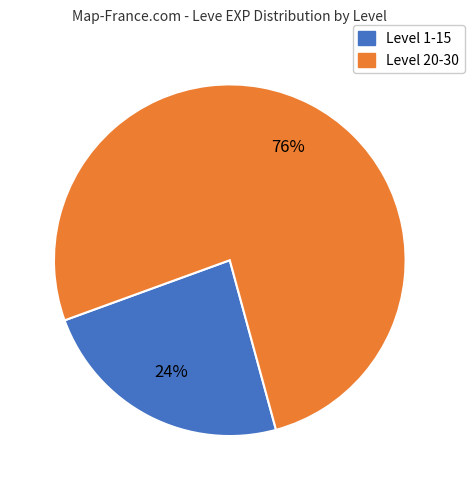

To the nearest percent, what is the average slice percentage?

50%